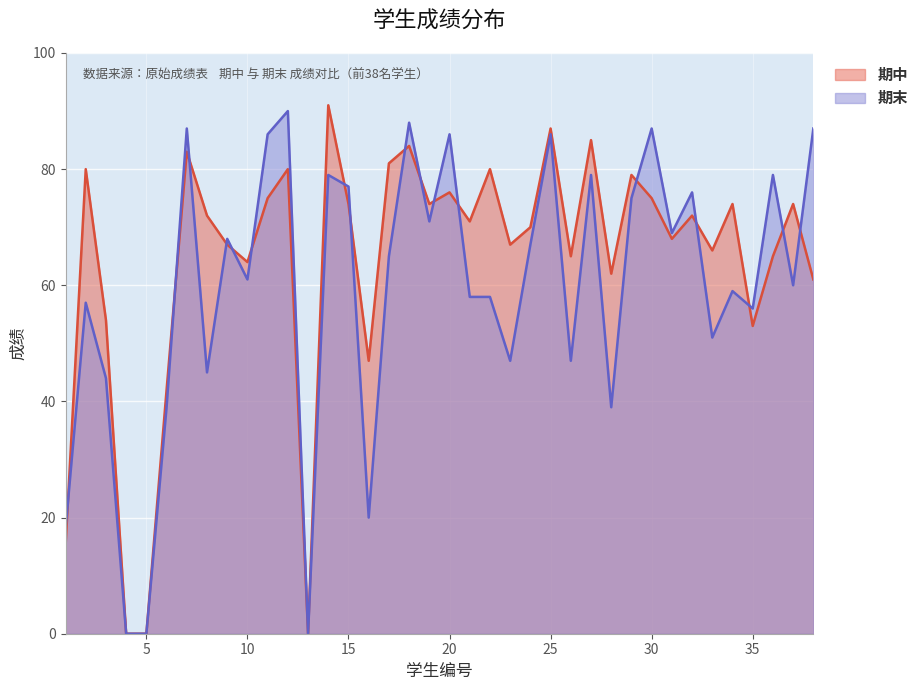

How many data points in 期中 are above 72?

17